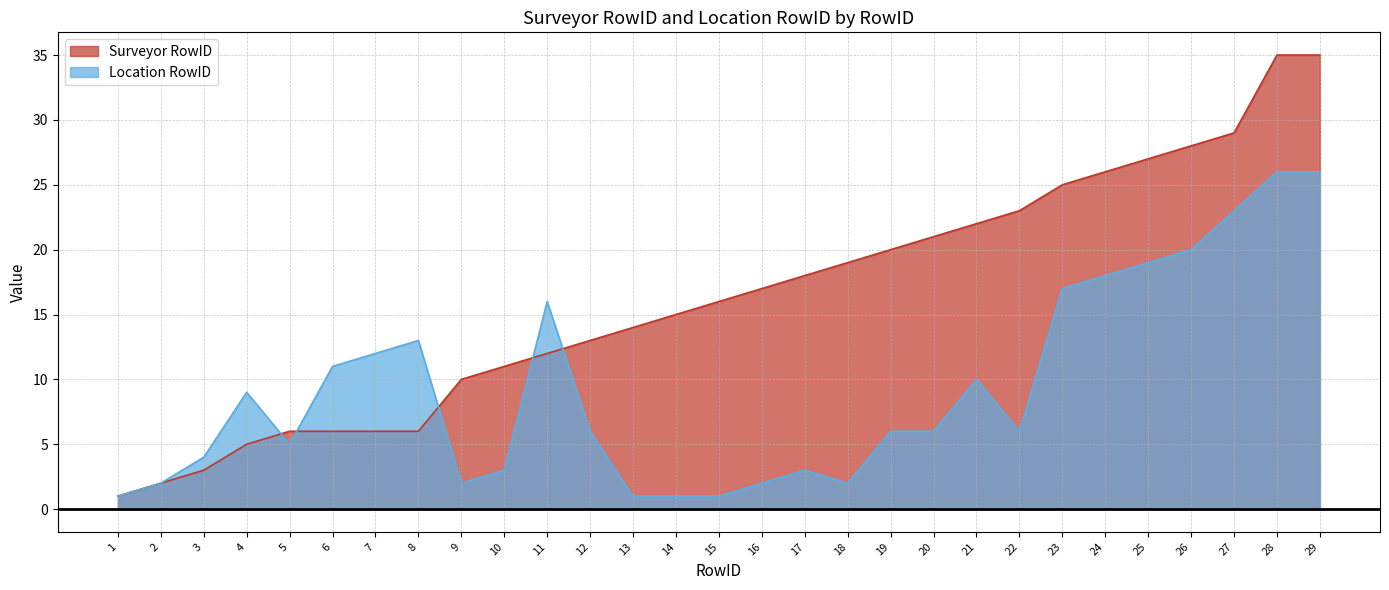

List the labels in order of Surveyor RowID value, smallest first.

1, 2, 3, 4, 5, 6, 7, 8, 9, 10, 11, 12, 13, 14, 15, 16, 17, 18, 19, 20, 21, 22, 23, 24, 25, 26, 27, 28, 29